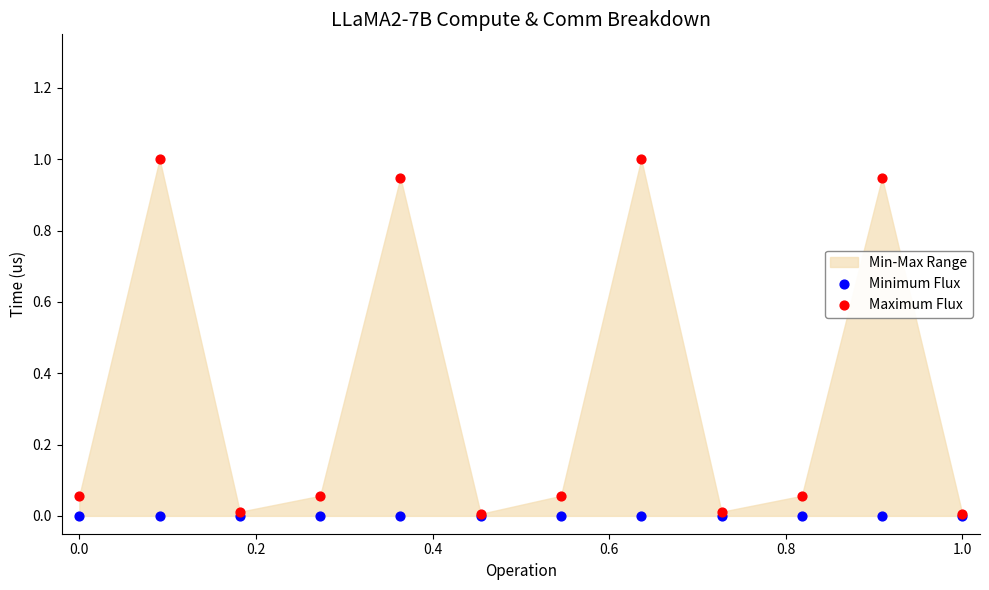

Which series has the widest spread of Y values?

Maximum Flux